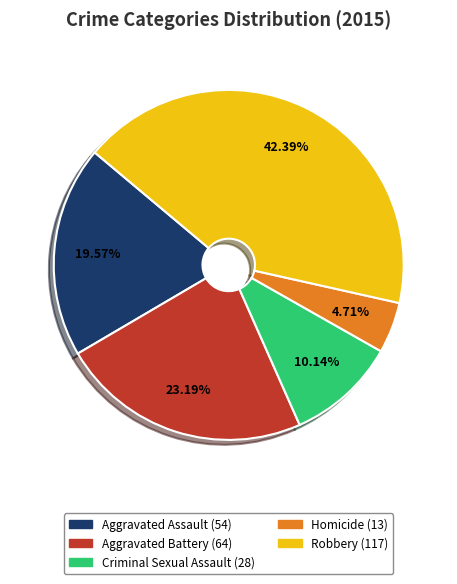

To the nearest percent, what is the difference between the Aggravated Assault and Homicide slice percentages?

15%